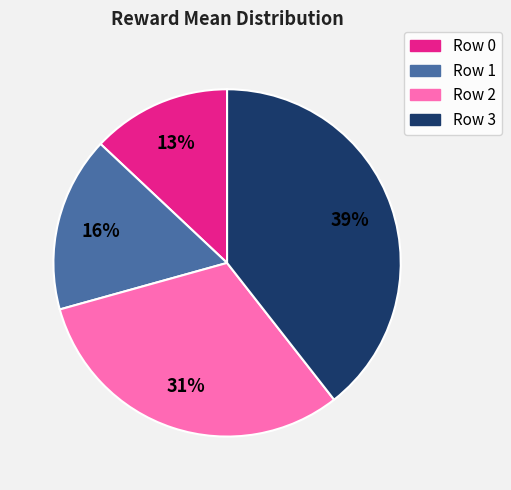

True or false: Row 3 accounts for 39% of the total.

True